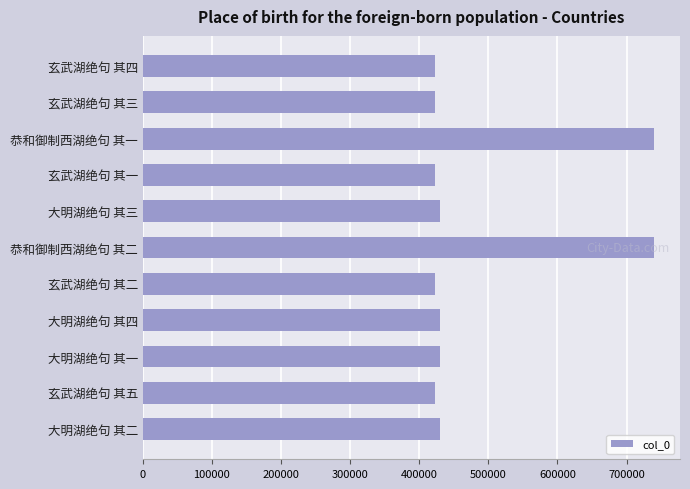

What is the sum of all values?

5314938